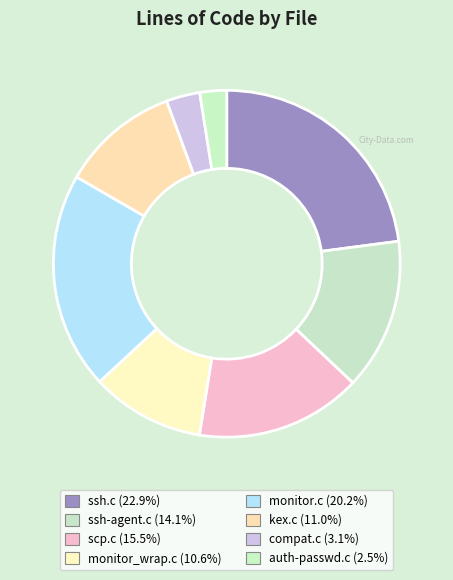

Combined, do monitor_wrap.c and ssh.c account for over 50%?

No